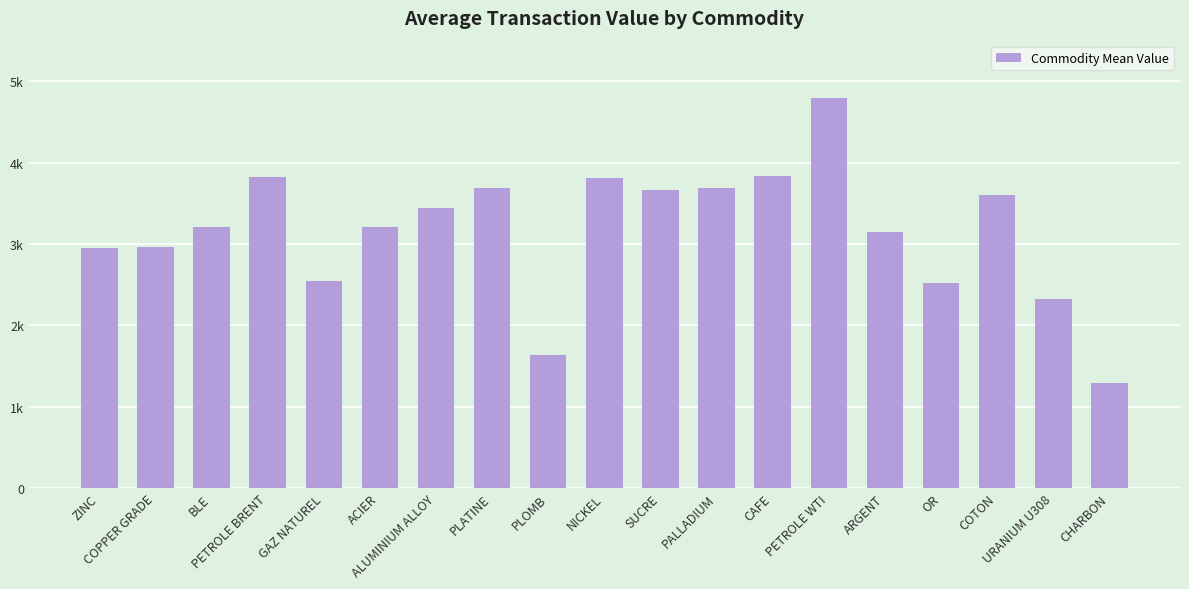

Reading left to right, transcribe all the data shown in this chart.

2956	2964	3212	3823	2547	3211	3442	3691	1636	3814	3659	3689	3841	4801	3147	2524	3608	2323	1291